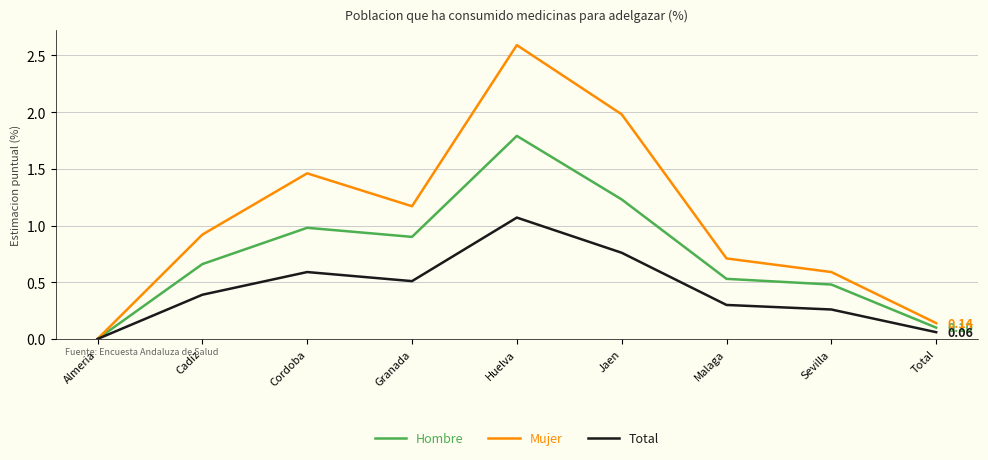

Which series has the largest total across all categories?

Mujer